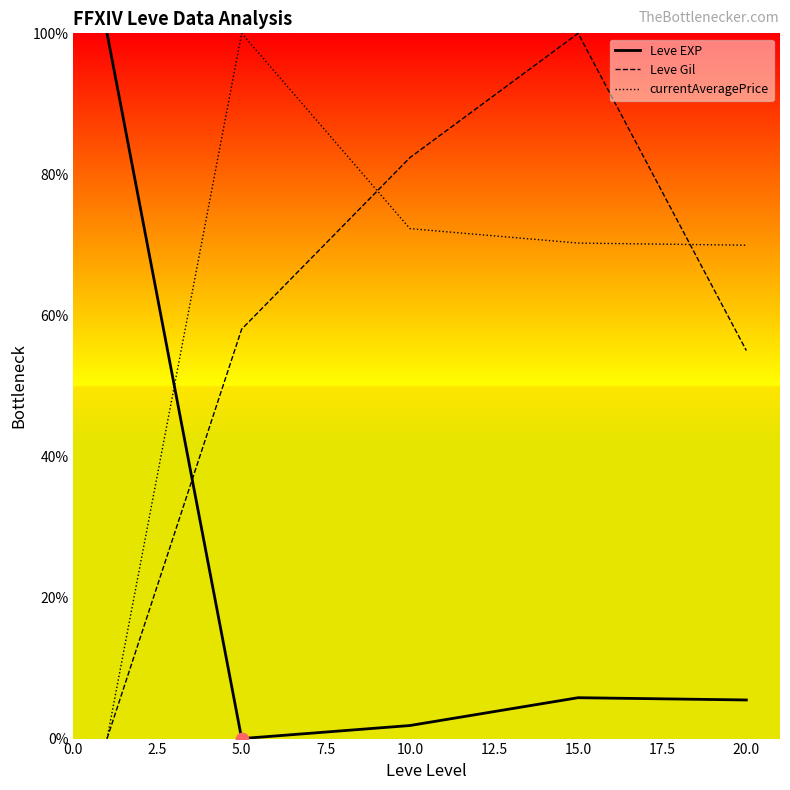

What is the greatest value displayed?

100.0